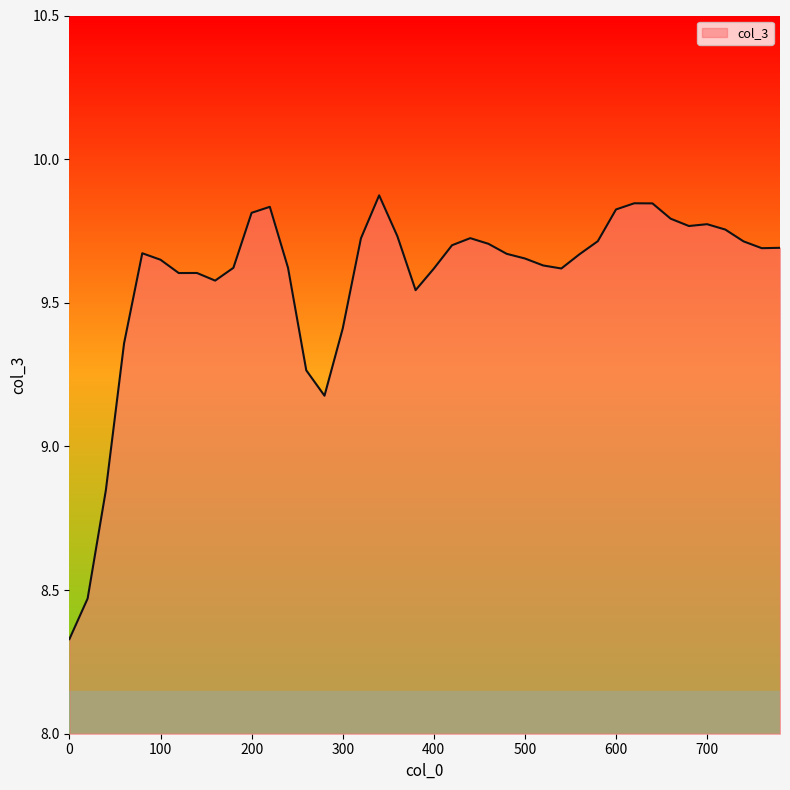

What is the difference between the maximum and minimum values?

1.5